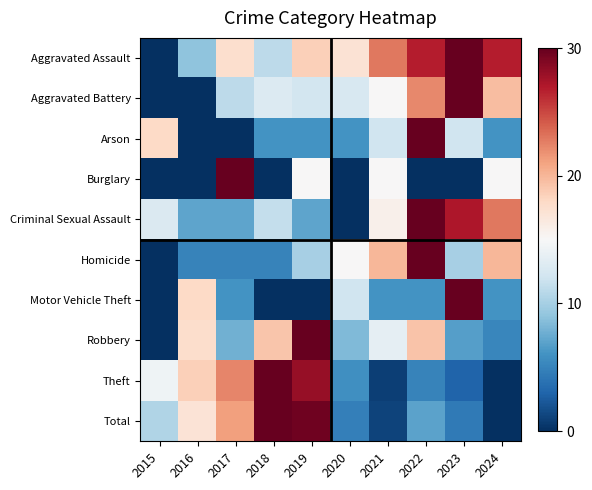

Reading left to right, what are all the values shown in this chart?

Aggravated Assault: 2015=0.0	2016=8.9	2017=17.5	2018=11.1	2019=18.6	2020=17.1	2021=22.9	2022=26.8	2023=30.0	2024=26.8
Aggravated Battery: 2015=0.0	2016=0.0	2017=11.1	2018=13.0	2019=12.2	2020=12.6	2021=15.0	2022=22.2	2023=30.0	2024=19.6
Arson: 2015=18.0	2016=0.0	2017=0.0	2018=6.0	2019=6.0	2020=6.0	2021=12.0	2022=30.0	2023=12.0	2024=6.0
Burglary: 2015=0.0	2016=0.0	2017=30.0	2018=0.0	2019=15.0	2020=0.0	2021=15.0	2022=0.0	2023=0.0	2024=15.0
Criminal Sexual Assault: 2015=12.9	2016=7.1	2017=7.1	2018=11.4	2019=7.1	2020=0.0	2021=15.7	2022=30.0	2023=27.1	2024=22.9
Homicide: 2015=0.0	2016=5.0	2017=5.0	2018=5.0	2019=10.0	2020=15.0	2021=20.0	2022=30.0	2023=10.0	2024=20.0
Motor Vehicle Theft: 2015=0.0	2016=18.0	2017=6.0	2018=0.0	2019=0.0	2020=12.0	2021=6.0	2022=6.0	2023=30.0	2024=6.0
Robbery: 2015=0.0	2016=17.6	2017=7.8	2018=19.1	2019=30.0	2020=8.4	2021=13.6	2022=19.3	2023=6.7	2024=5.2
Theft: 2015=14.4	2016=18.6	2017=22.4	2018=30.0	2019=28.1	2020=5.8	2021=0.9	2022=5.0	2023=3.0	2024=0.0
Total: 2015=10.5	2016=17.1	2017=21.2	2018=30.0	2019=29.6	2020=4.8	2021=1.2	2022=7.0	2023=4.4	2024=0.0